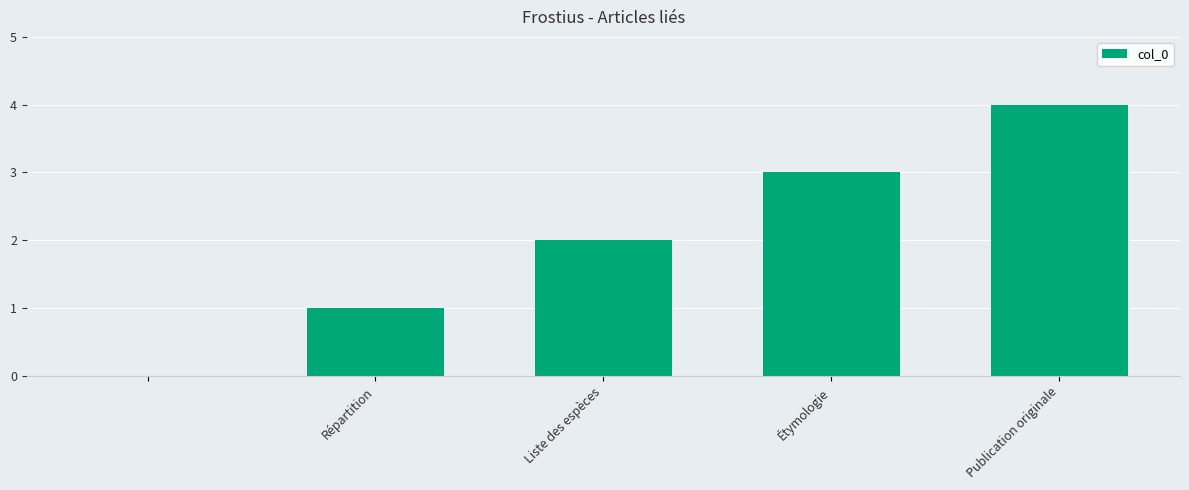

What is the sum of all values?

10